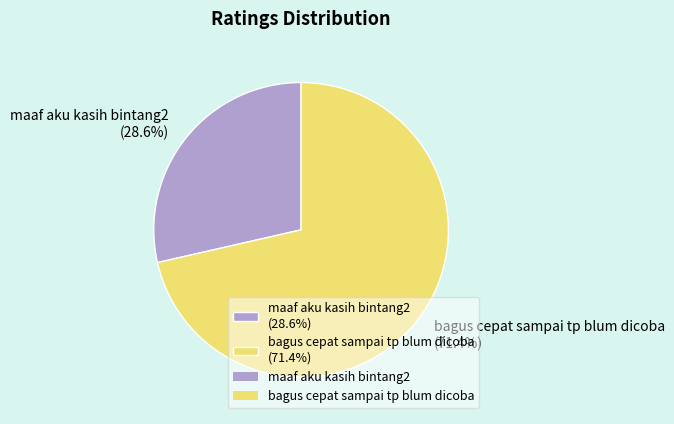

Approximately how many times larger is the value at bagus cepat sampai tp blum dicoba (71.4%) compared to maaf aku kasih bintang2 (28.6%)?

2.5